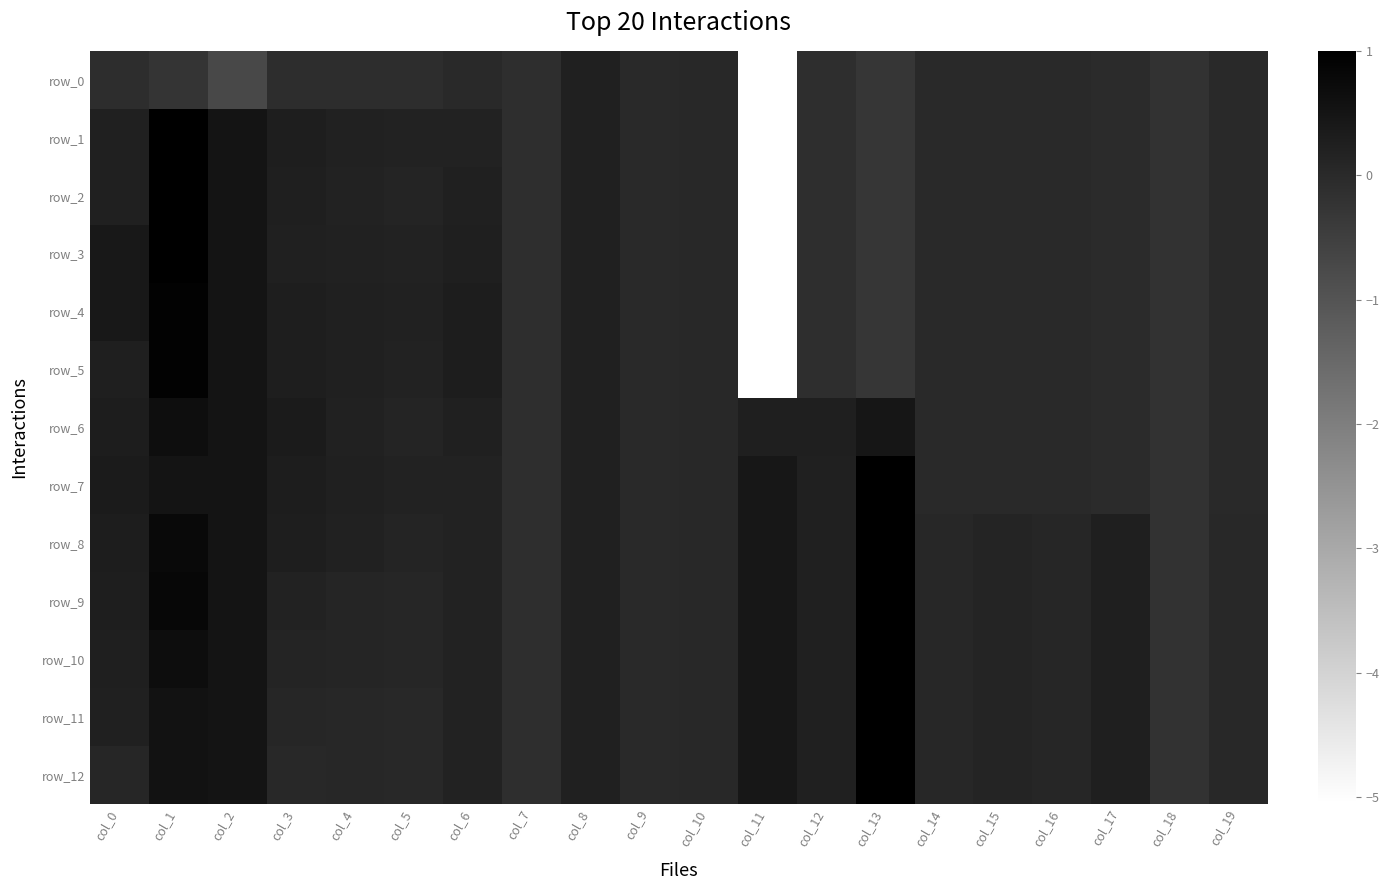

Reading left to right, list all the values displayed in this chart.

row_0: -0.1	-0.2	-0.7	-0.1	-0.1	-0.1	-0.0	-0.1	0.2	0.0	0.0	-5.1	-0.1	-0.3	-0.0	-0.0	-0.0	-0.0	-0.2	-0.0
row_1: 0.2	1.0	0.5	0.3	0.2	0.2	0.2	-0.1	0.2	0.0	0.0	-5.1	-0.1	-0.3	-0.0	-0.0	-0.0	-0.0	-0.2	-0.0
row_2: 0.2	1.0	0.5	0.3	0.2	0.1	0.2	-0.1	0.2	0.0	0.0	-5.1	-0.1	-0.3	-0.0	-0.0	-0.0	-0.0	-0.2	-0.0
row_3: 0.4	1.0	0.5	0.2	0.2	0.2	0.3	-0.1	0.2	0.0	0.0	-5.1	-0.1	-0.3	-0.0	-0.0	-0.0	-0.0	-0.2	-0.0
row_4: 0.4	0.9	0.5	0.3	0.2	0.2	0.3	-0.1	0.2	0.0	0.0	-5.1	-0.1	-0.3	-0.0	-0.0	-0.0	-0.0	-0.2	-0.0
row_5: 0.3	0.9	0.5	0.3	0.2	0.2	0.3	-0.1	0.2	0.0	0.0	-5.1	-0.1	-0.3	-0.0	-0.0	-0.0	-0.0	-0.2	-0.0
row_6: 0.3	0.7	0.5	0.3	0.2	0.1	0.2	-0.1	0.2	0.0	0.0	0.3	0.3	0.5	-0.0	-0.0	-0.0	-0.0	-0.2	-0.0
row_7: 0.4	0.5	0.5	0.3	0.2	0.2	0.2	-0.1	0.2	0.0	0.0	0.4	0.2	1.0	-0.0	-0.0	-0.0	-0.0	-0.2	-0.0
row_8: 0.3	0.8	0.5	0.3	0.2	0.1	0.2	-0.1	0.2	0.0	0.0	0.4	0.2	1.0	0.1	0.1	0.1	0.3	-0.2	0.0
row_9: 0.3	0.8	0.5	0.2	0.1	0.1	0.2	-0.1	0.2	0.0	0.0	0.4	0.2	1.0	0.1	0.1	0.1	0.3	-0.2	0.0
row_10: 0.2	0.7	0.5	0.1	0.1	0.1	0.2	-0.1	0.2	0.0	0.0	0.4	0.2	1.0	0.1	0.1	0.1	0.3	-0.2	0.0
row_11: 0.2	0.5	0.5	0.1	0.1	0.1	0.2	-0.1	0.2	0.0	0.0	0.4	0.2	1.0	0.1	0.1	0.1	0.3	-0.2	0.0
row_12: 0.1	0.5	0.5	0.0	0.1	0.0	0.2	-0.1	0.2	0.0	0.0	0.4	0.2	1.0	0.1	0.1	0.1	0.3	-0.2	0.0